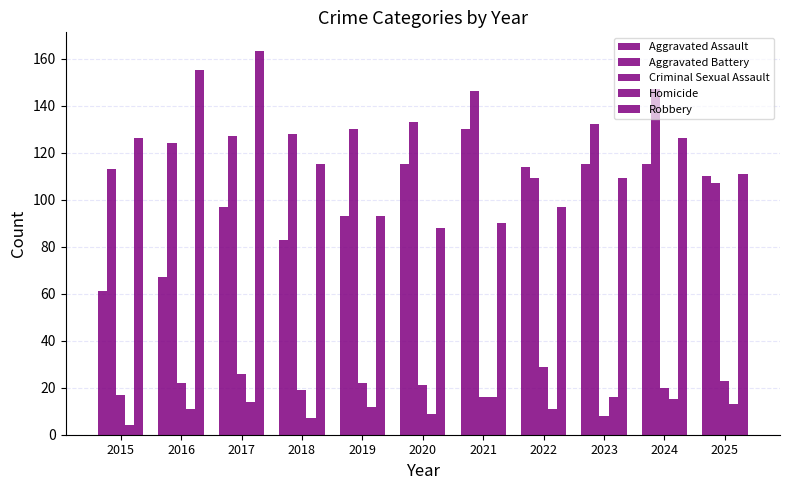

What is the difference between the maximum and minimum values in the Aggravated Battery series?

40